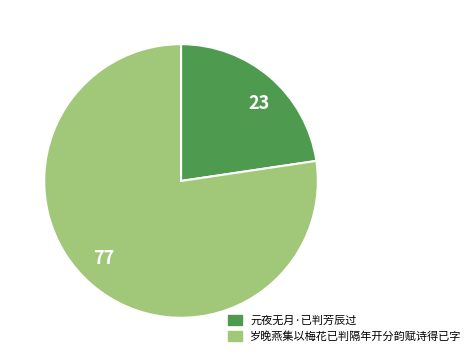

Is 元夜无月·已判芳辰过 the majority of the pie?

No